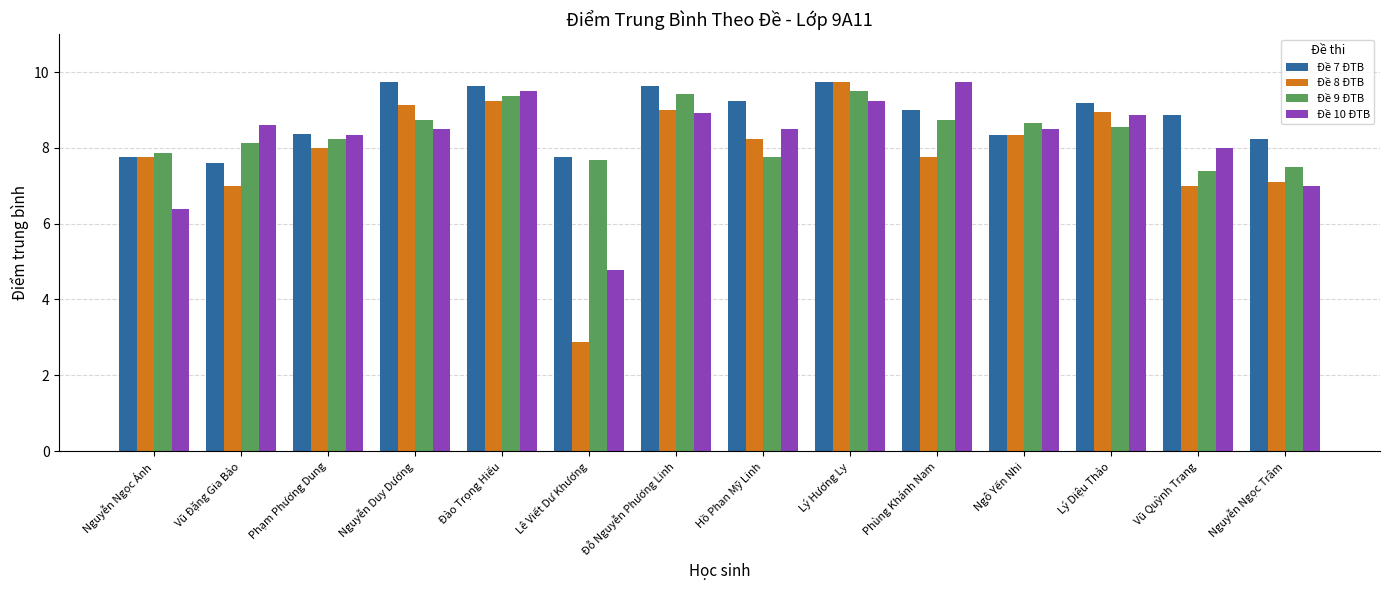

Which series has the largest range (max minus min)?

Đề 8 ĐTB